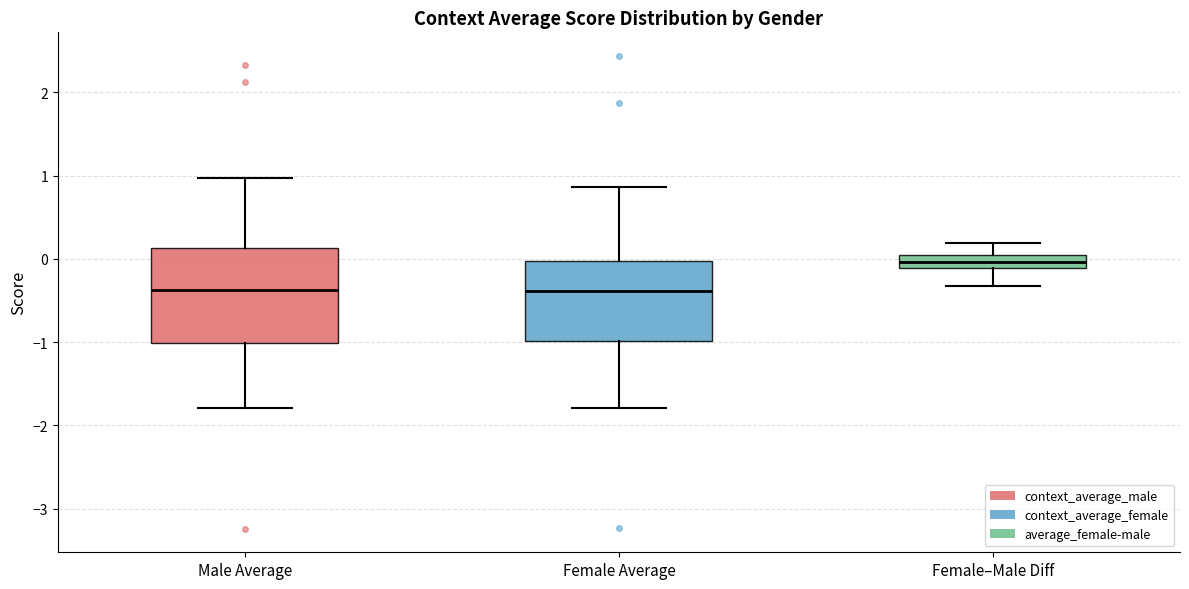

Which box is the tallest, from its lower edge to its upper edge?

Male Average